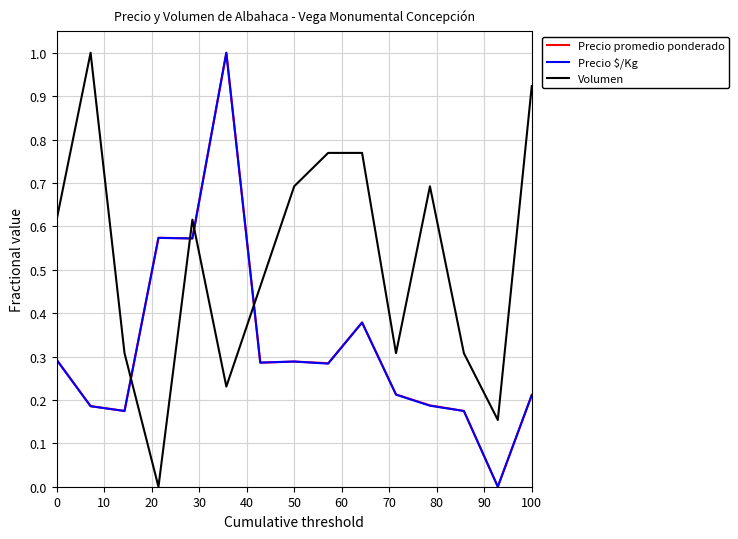

Which series has the largest total across all categories?

Volumen